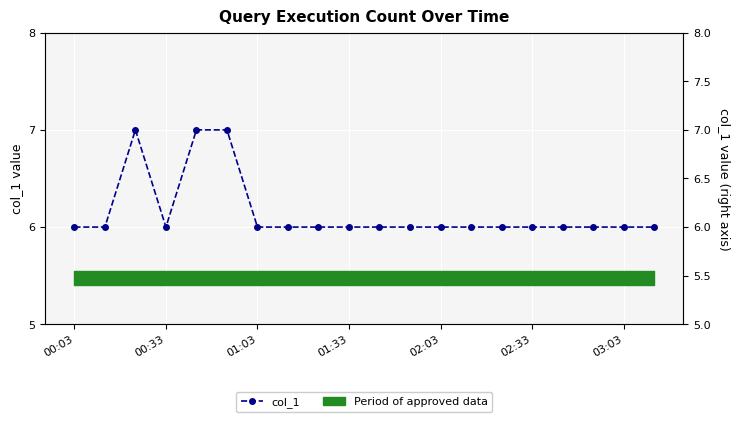

True or false: the data has more than 2 interior local peaks.

False